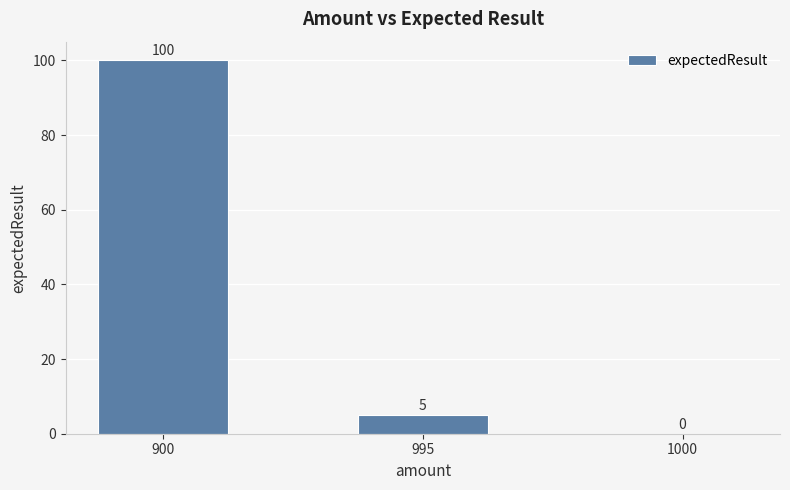

What is the change in value from 900 to 995?

-95